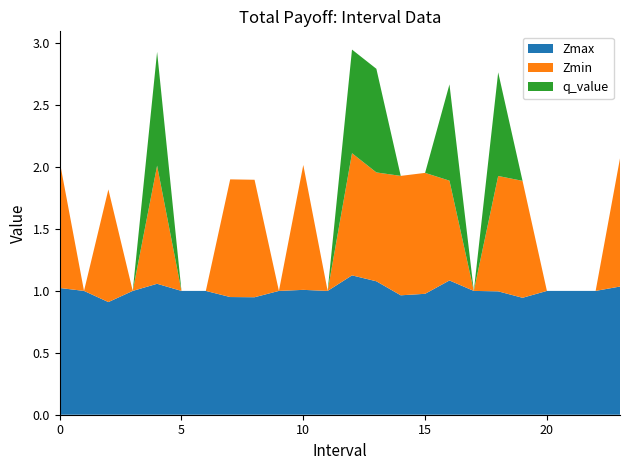

Reading left to right, transcribe all the data shown in this chart.

Zmax: 1.0	1.0	0.9	1.0	1.1	1.0	1.0	1.0	0.9	1.0	1.0	1.0	1.1	1.1	1.0	1.0	1.1	1.0	1.0	0.9	1.0	1.0	1.0	1.0
Zmin: 1.0	0.0	0.9	0.0	1.0	0.0	0.0	1.0	0.9	0.0	1.0	0.0	1.0	0.9	1.0	1.0	0.8	0.0	0.9	0.9	0.0	0.0	0.0	1.0
q_value: 0.0	0.0	0.0	0.0	0.9	0.0	0.0	0.0	0.0	0.0	0.0	0.0	0.8	0.8	0.0	0.0	0.8	0.0	0.8	0.0	0.0	0.0	0.0	0.0